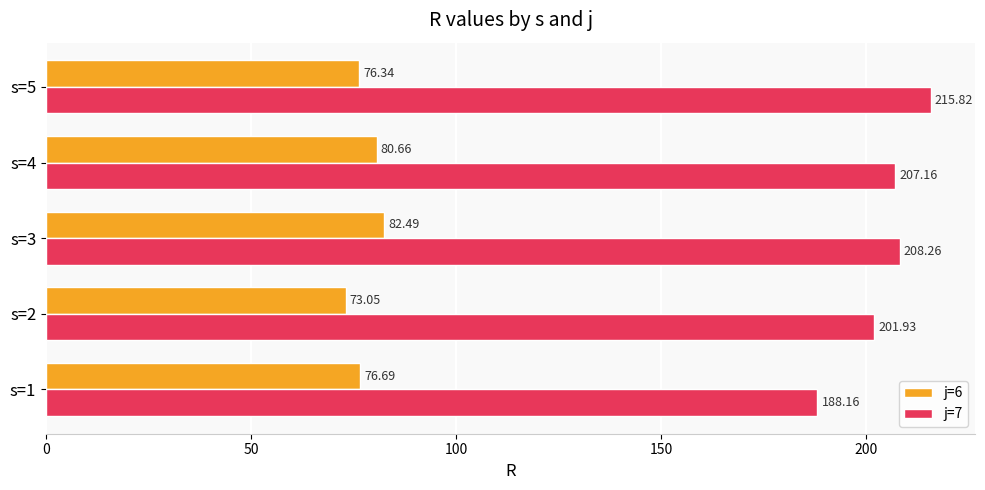

List the series in order of their peak value, lowest first.

j=6, j=7